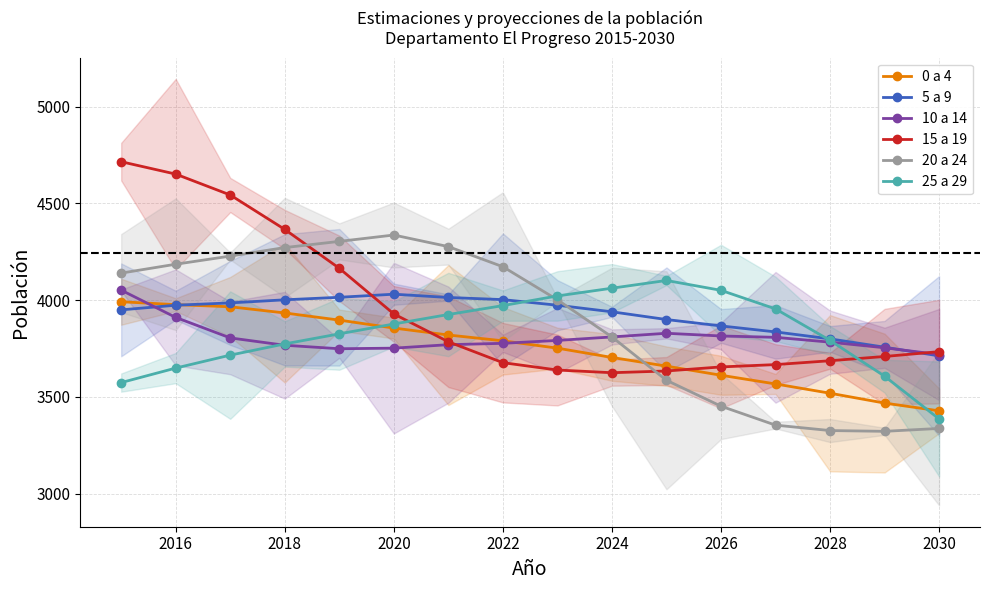

True or false: 15 a 19 and 0 a 4 cross at least once.

True